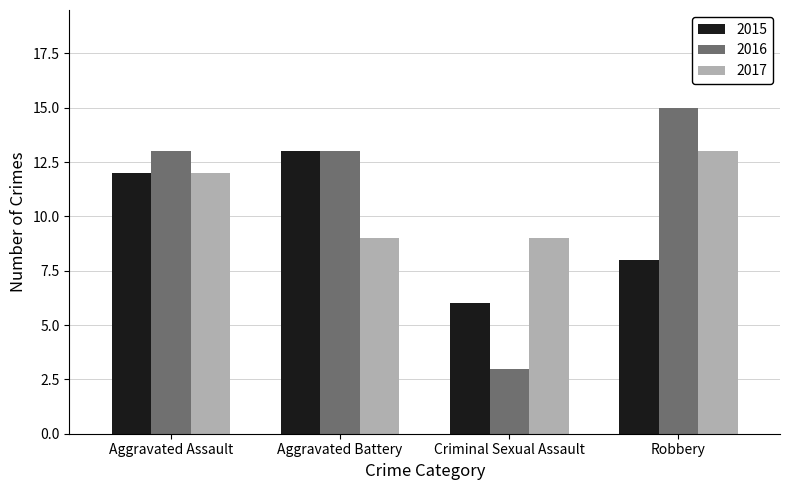

Which series has the widest spread of values?

2016